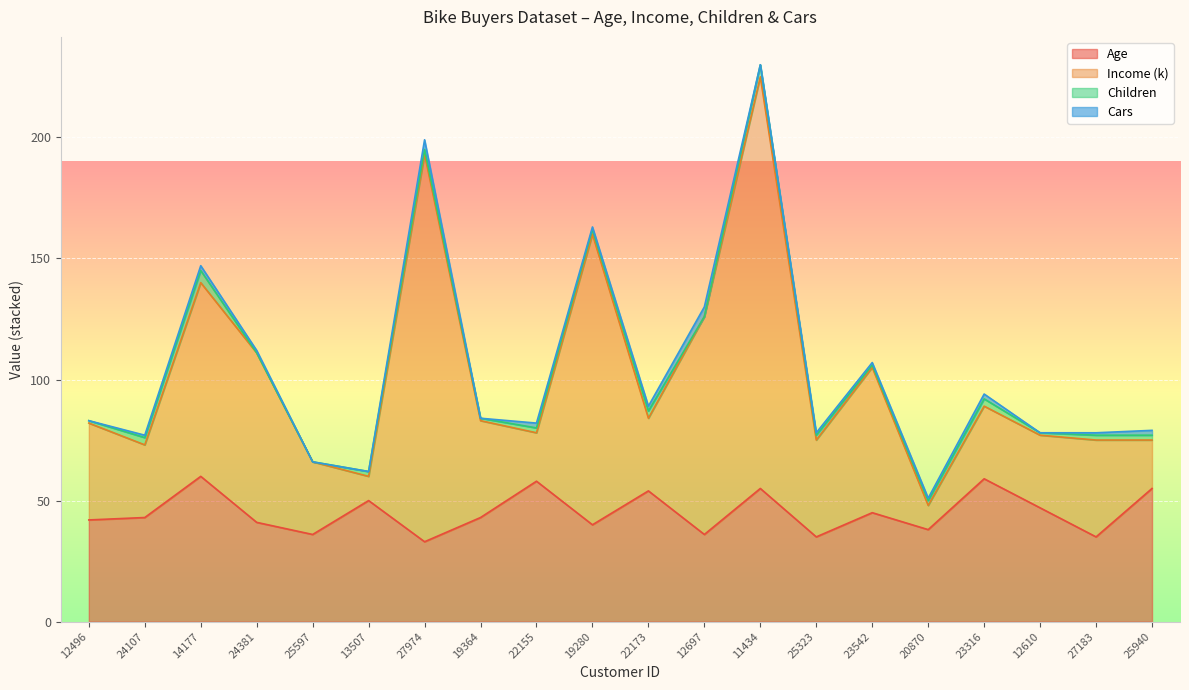

True or false: Income (k) and Age cross at least once.

False